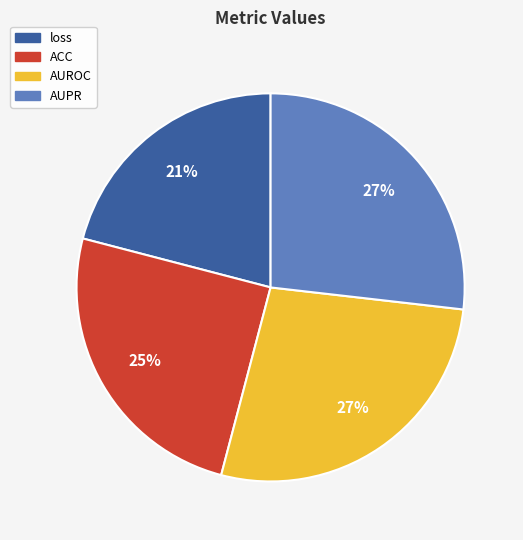

How many slices are in this pie chart?

4